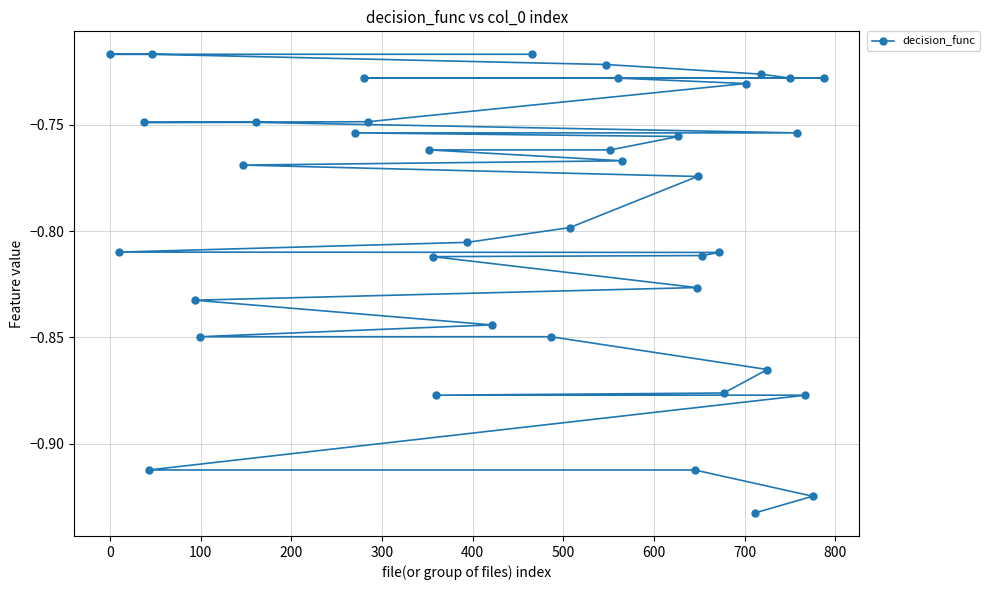

How many lines are shown in the chart?

1